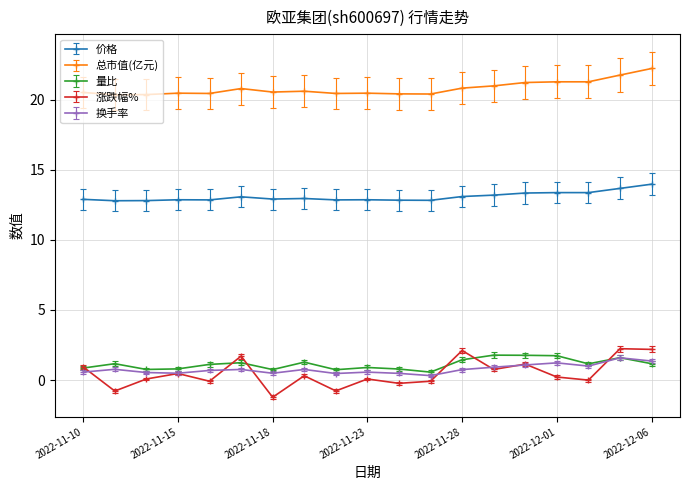

True or false: 总市值(亿元) has more than 1 interior local peaks.

True